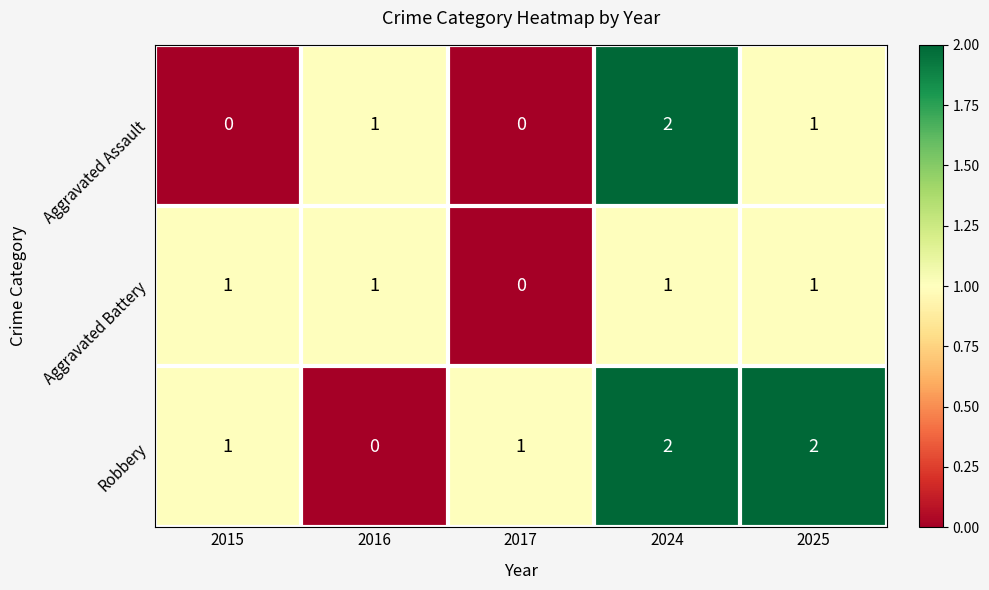

Is it true that Robbery equals 0 at 2016?

True